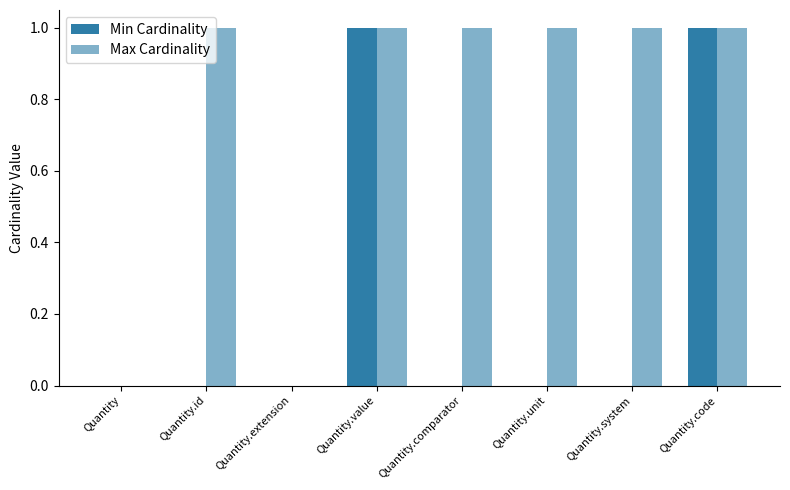

Count the number of data series in this chart.

2